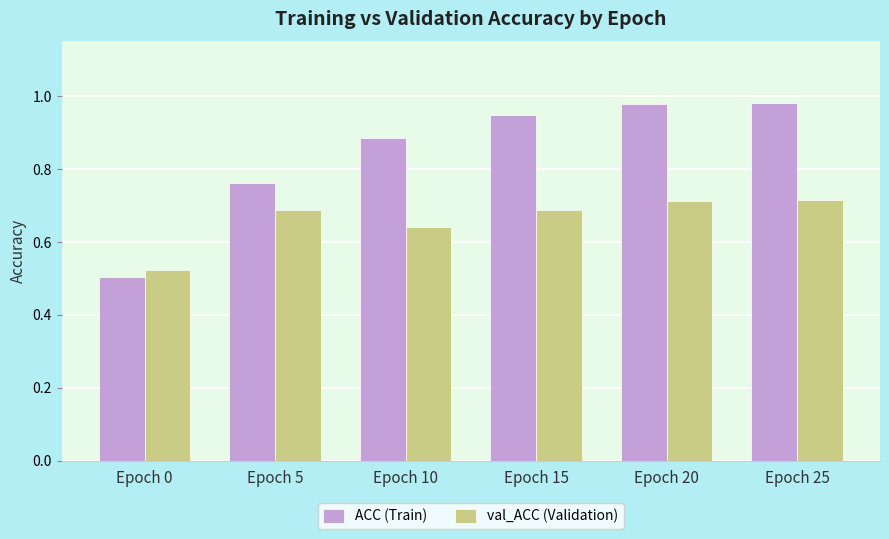

Rank the series by their average value, from highest to lowest.

ACC (Train), val_ACC (Validation)